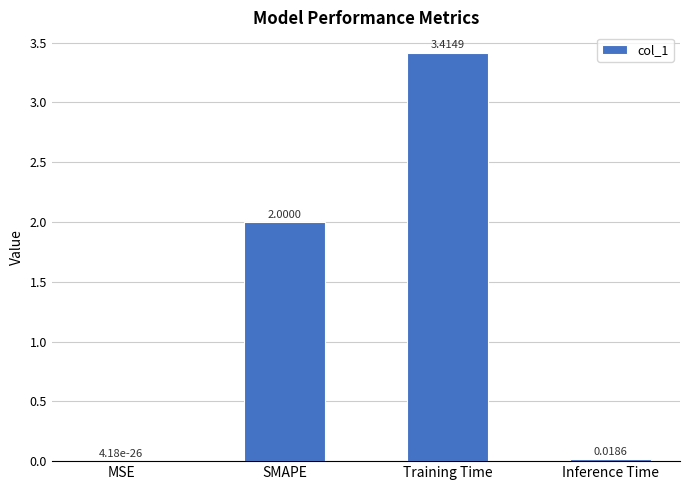

Does the chart contain stacked bars?

No